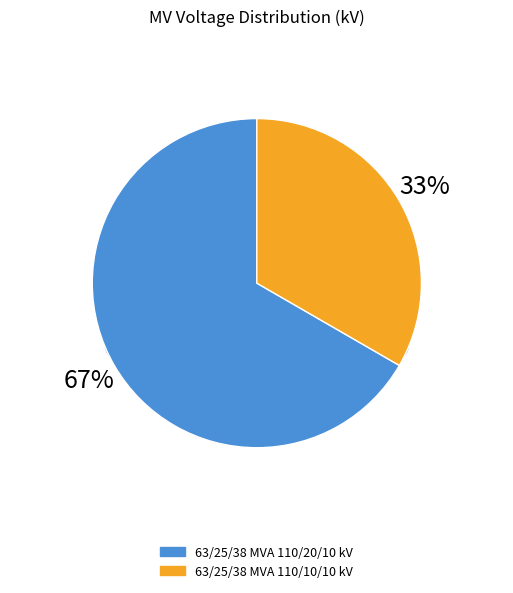

Which category has the smallest portion of the pie?

63/25/38 MVA 110/10/10 kV